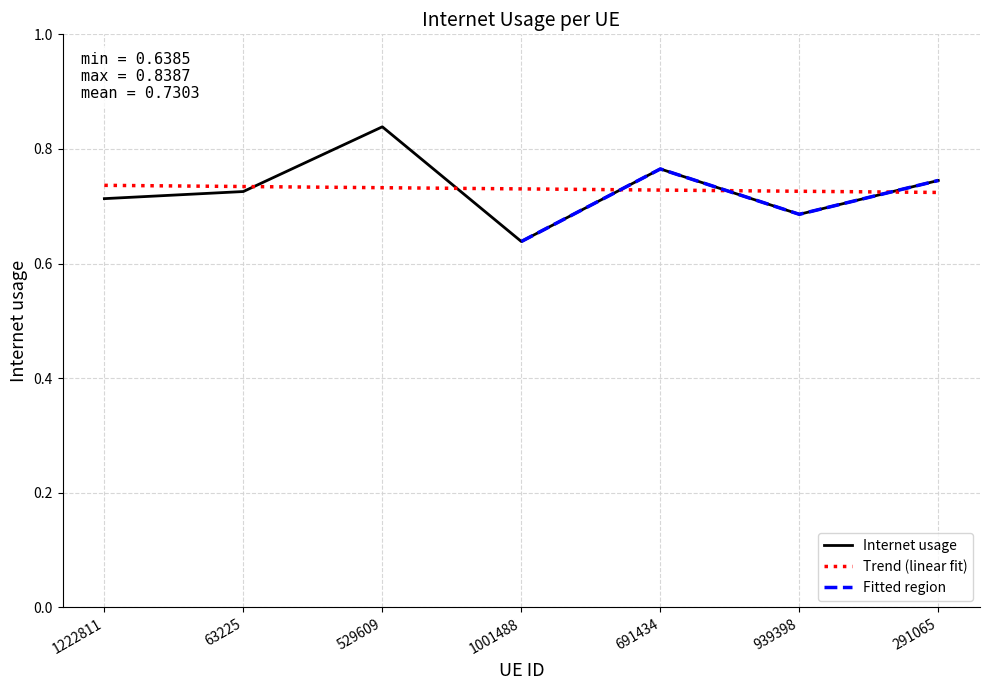

How many data points does each series have?

7